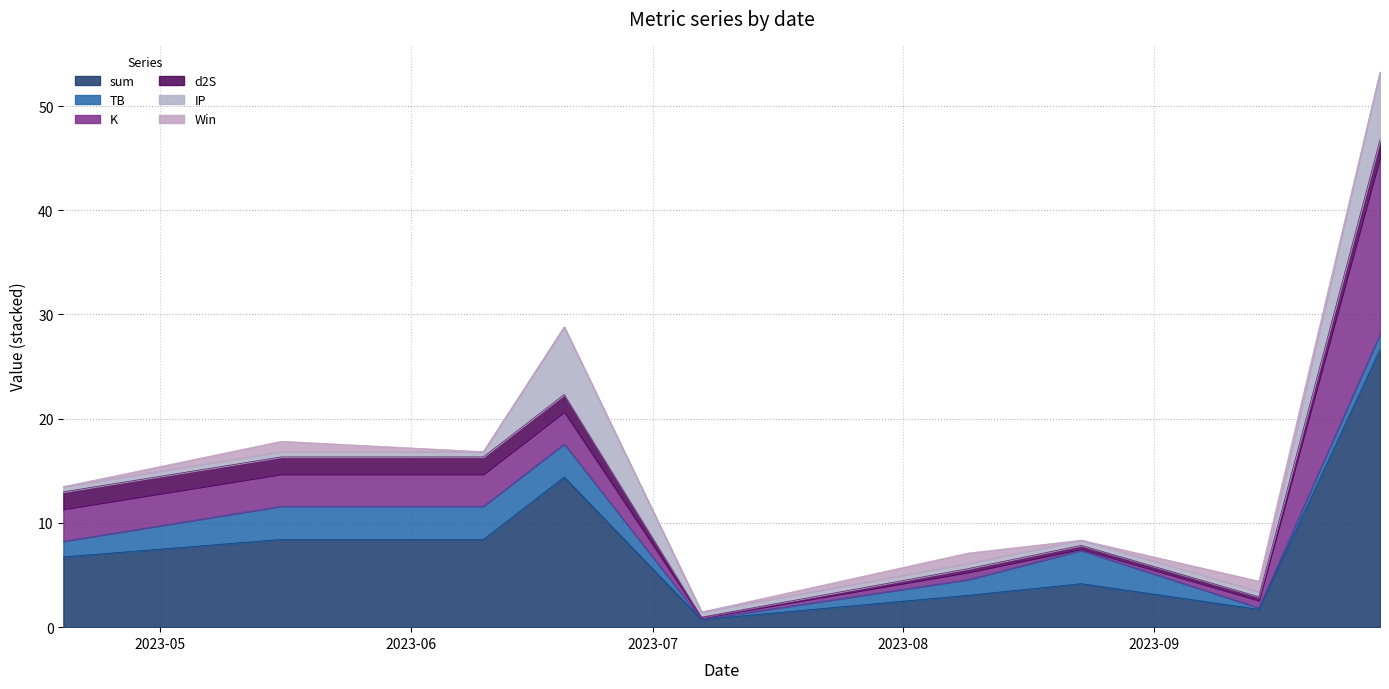

Which series changed the most between 2023-05-16 and 2023-09-14?

sum